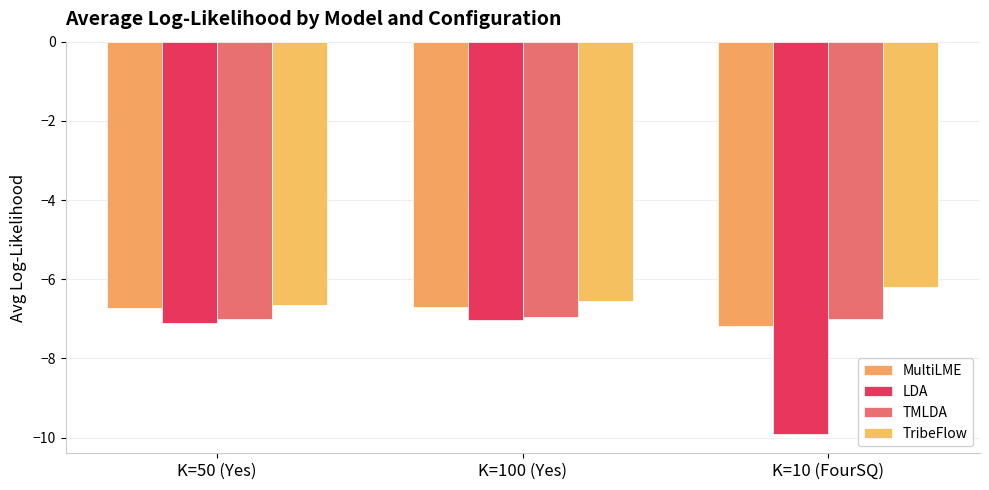

What is the difference between the MultiLME values at K=100 (Yes) and K=10 (FourSQ)?

0.5